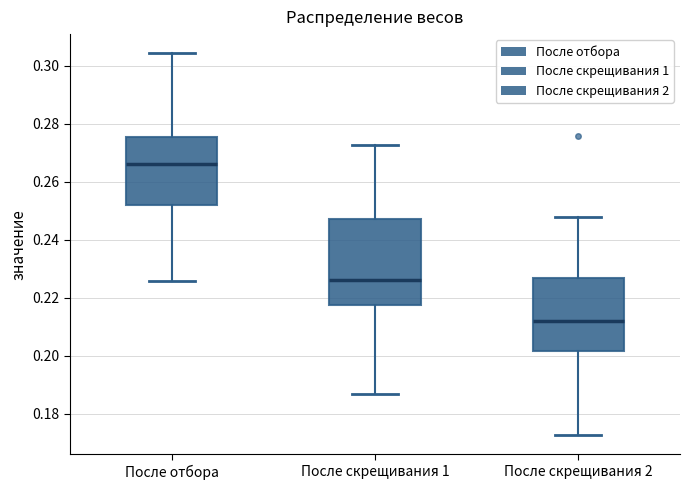

Reading left to right, transcribe this box plot: for each box, give where its median line is, the range the box spans, and where its two whiskers end, as read against the y-axis. The values are not printed on the chart, so give them approximately, as read against the axis.

После отбора: median 0.266, box 0.252 to 0.276, whiskers 0.226 to 0.304
После скрещивания 1: median 0.226, box 0.218 to 0.248, whiskers 0.186 to 0.272
После скрещивания 2: median 0.212, box 0.202 to 0.226, whiskers 0.172 to 0.248